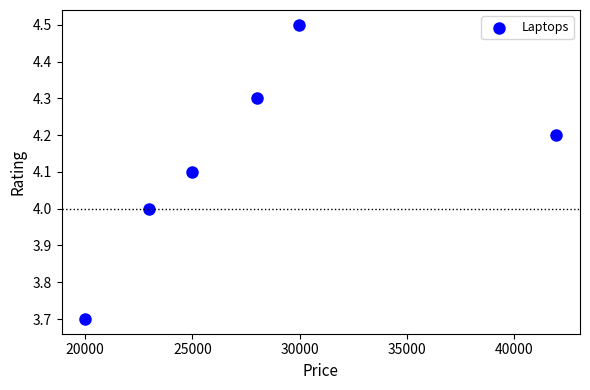

What is the range of Y values (max minus min)?

0.8